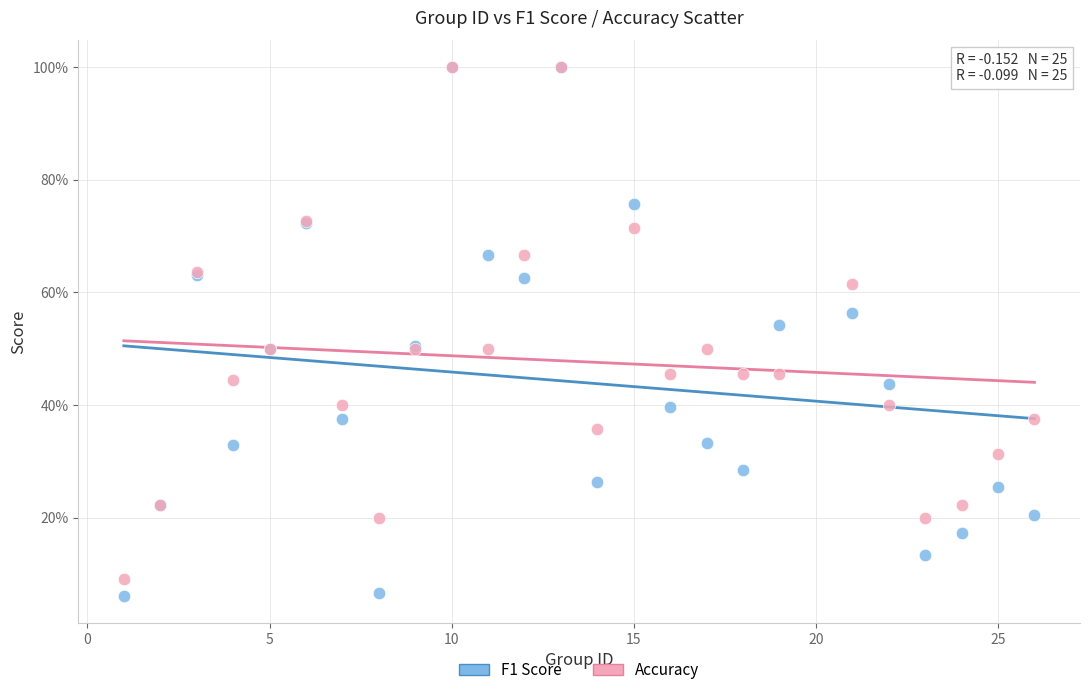

What are all the series names shown in the legend?

F1 Score, Accuracy